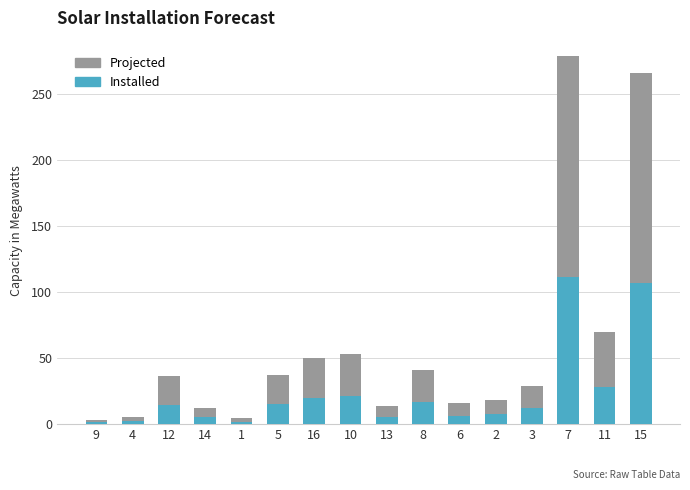

The value of Installed at 3 is 20.3. True or false?

False